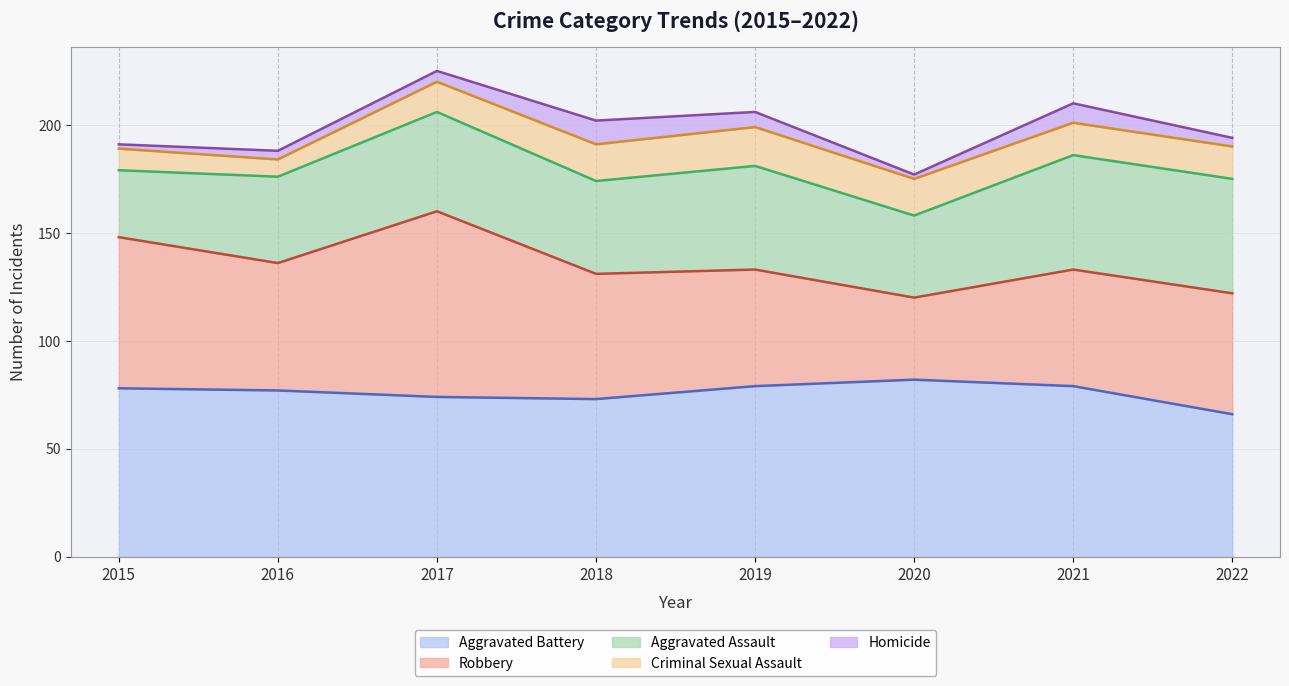

True or false: Criminal Sexual Assault and Aggravated Assault cross at least once.

False